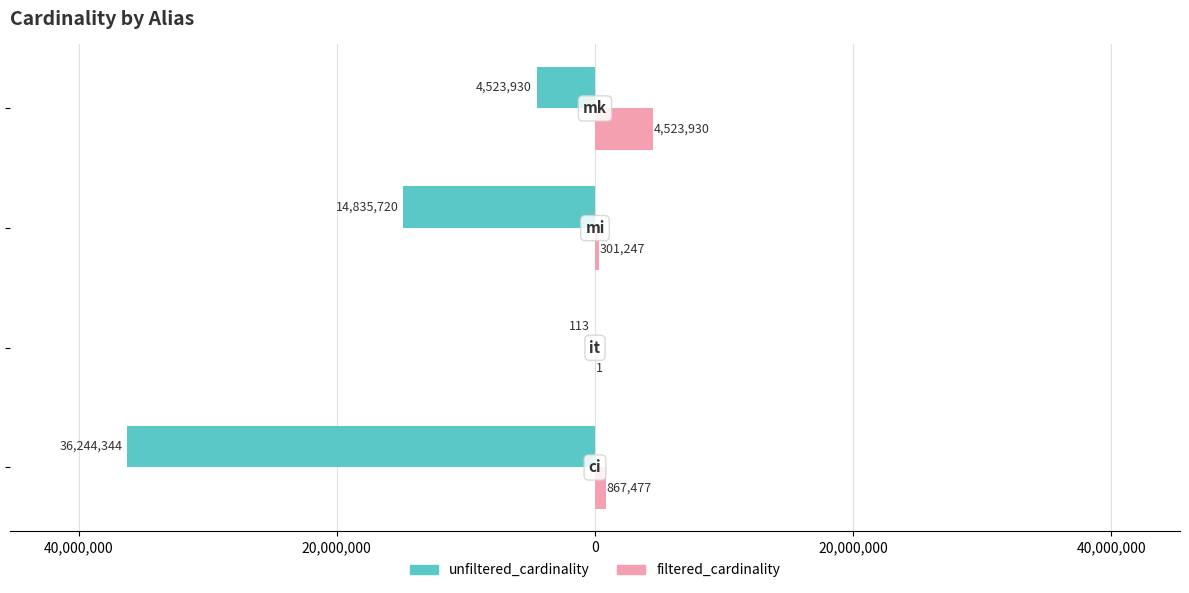

What is the maximum value for filtered_cardinality?

4523930